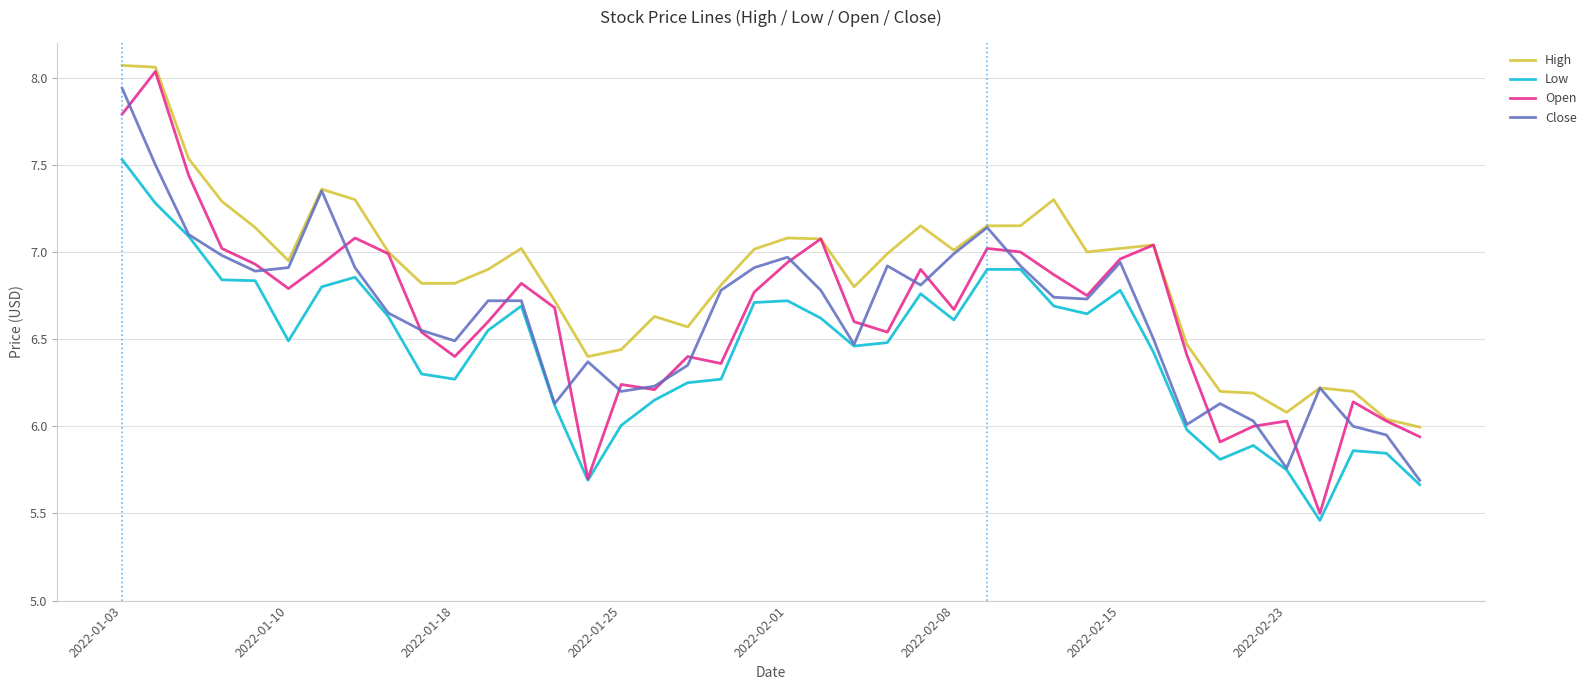

What are all the series names shown in the legend?

High, Low, Open, Close